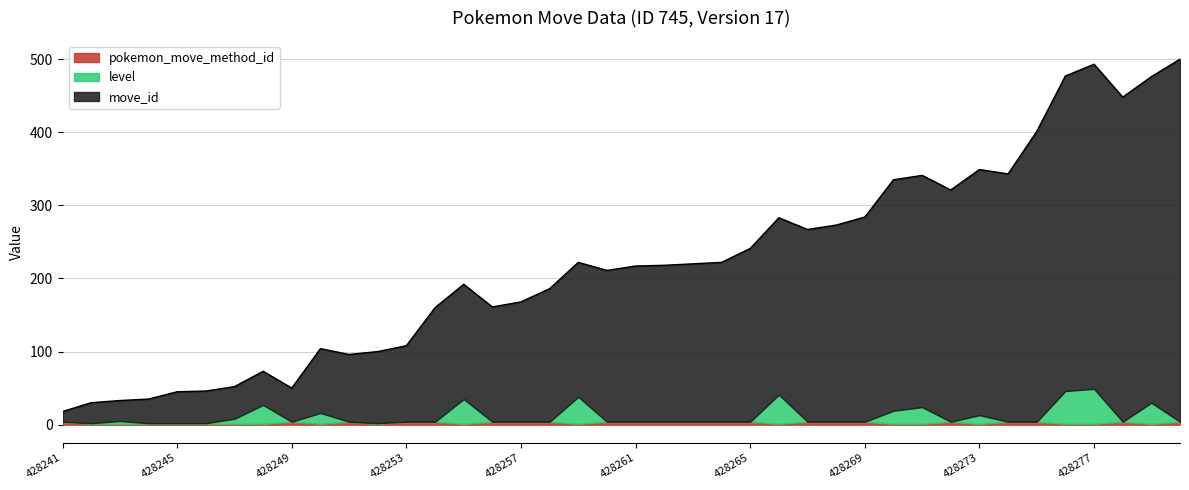

What is the value of the pokemon_move_method_id point at the 30th from the left?

1